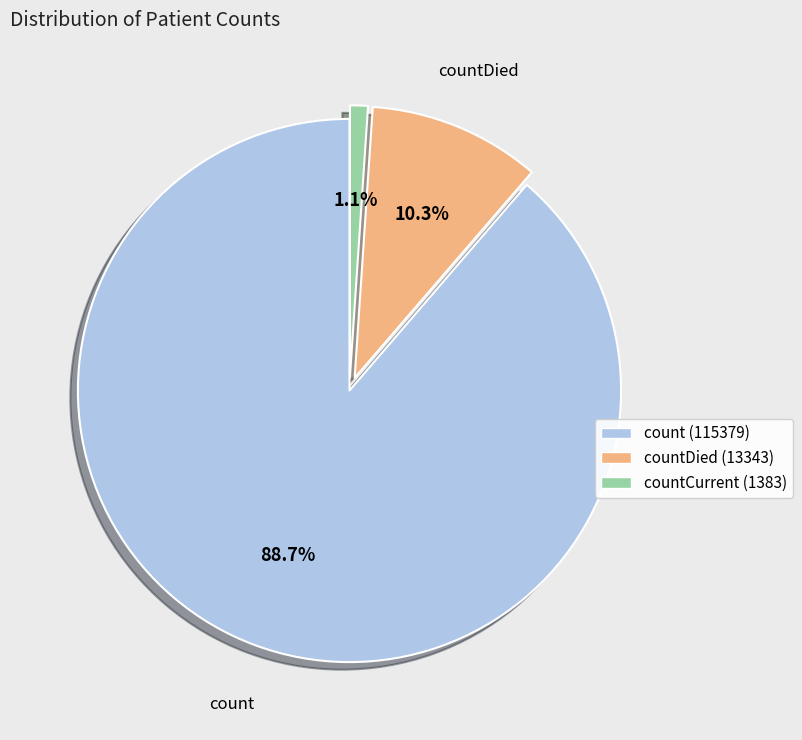

Does any single category account for the majority?

Yes